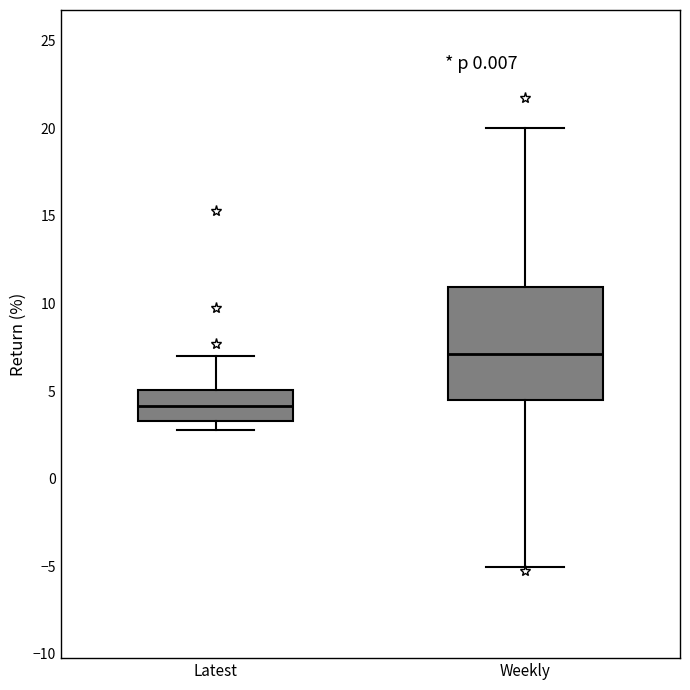

Reading left to right, transcribe this box plot: for each box, give where its median line is, the range the box spans, and where its two whiskers end, as read against the y-axis. The values are not printed on the chart, so give them approximately, as read against the axis.

Latest: median 4.0, box 3.5 to 5.0, whiskers 3.0 to 7.0
Weekly: median 7.0, box 4.5 to 11.0, whiskers -5.0 to 20.0